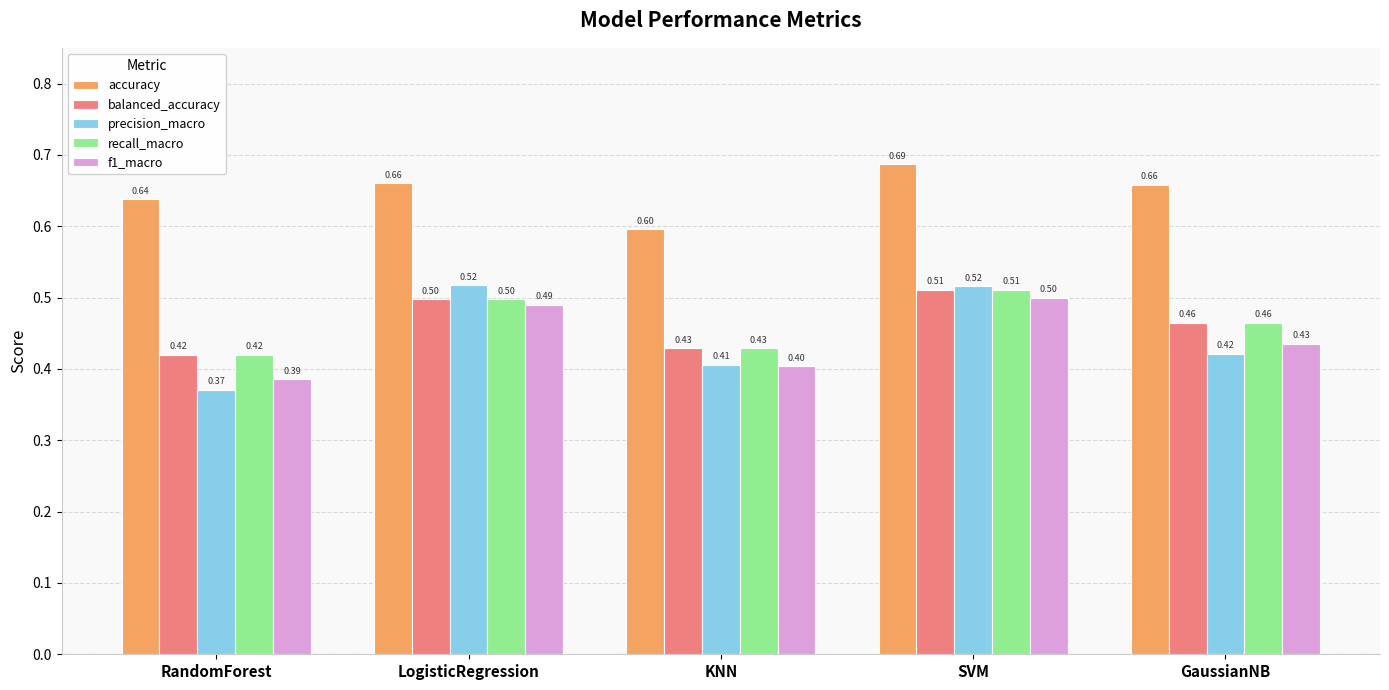

Where is f1_macro nearest to the value 0?

RandomForest